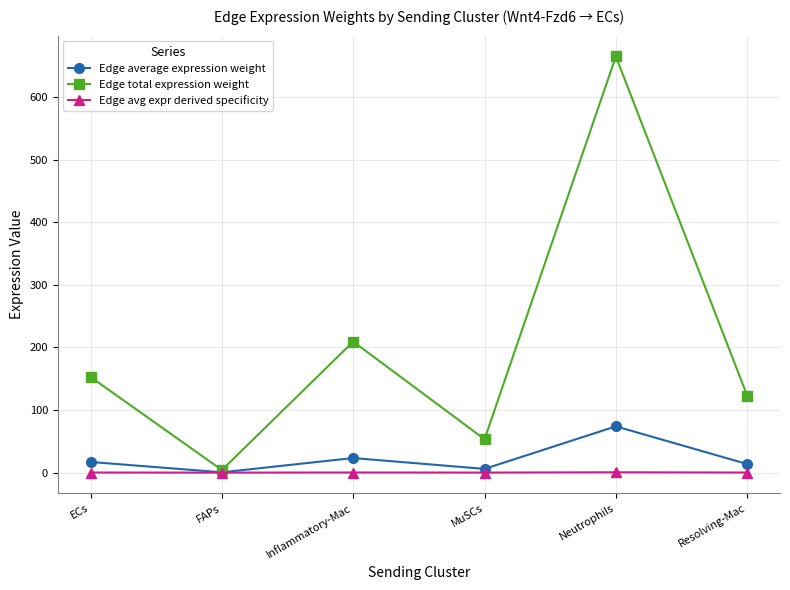

What is the label of the 4th point from the right?

Inflammatory-Mac